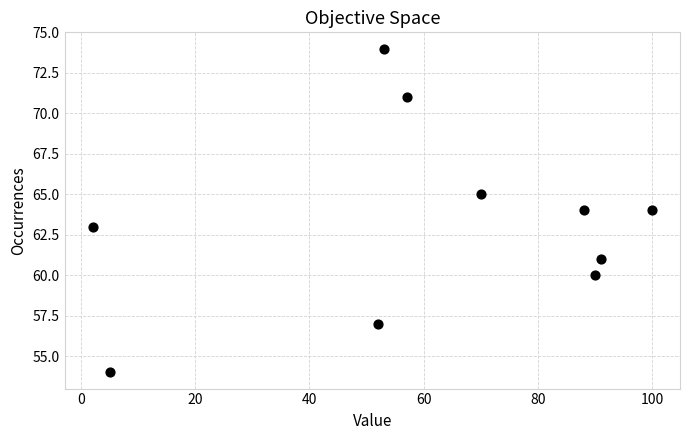

What is the average X value?

61